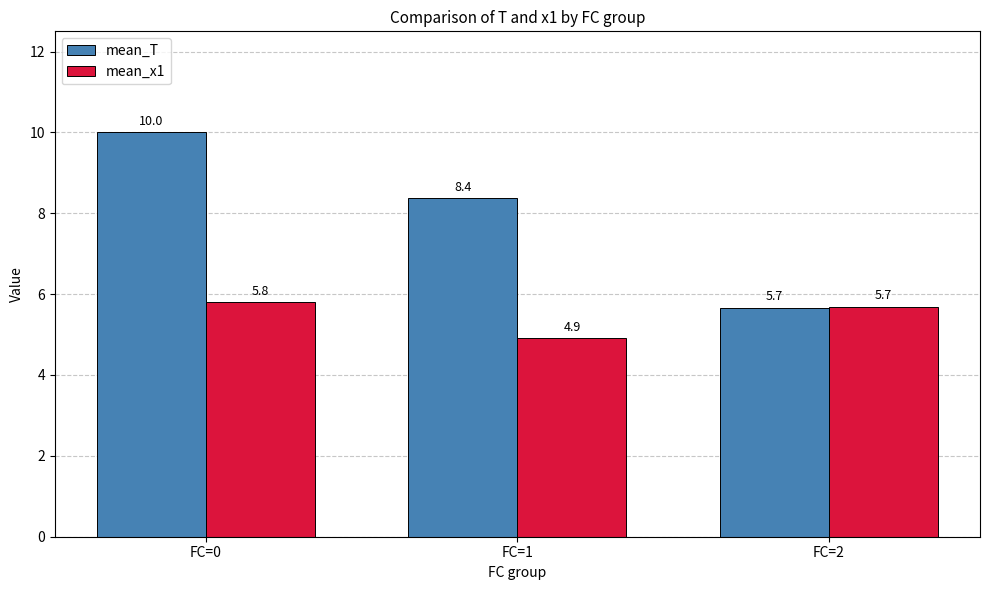

What is the lowest value of the mean_x1 series?

4.9